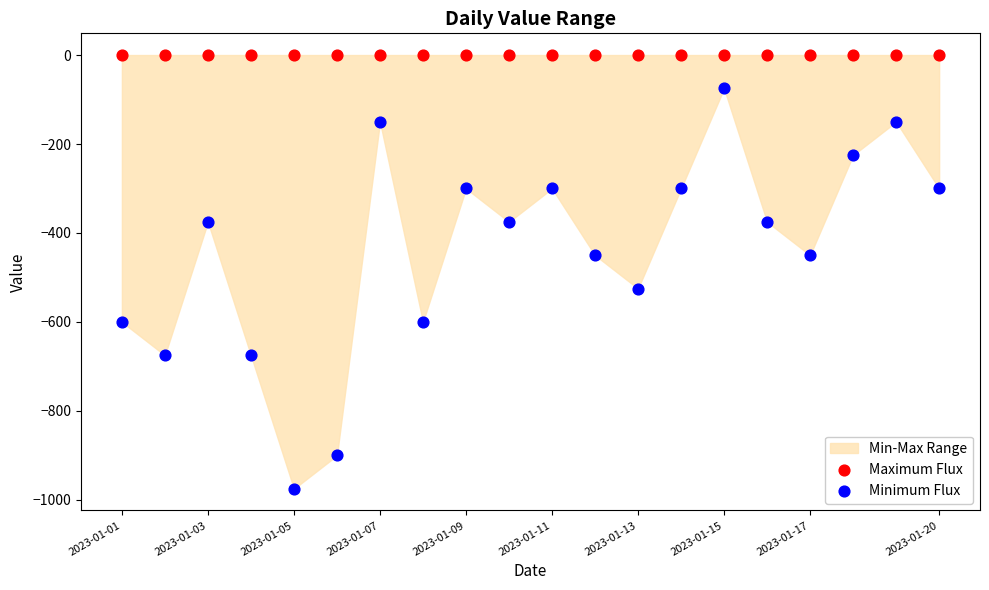

Which series reaches the minimum Y coordinate?

Minimum Flux